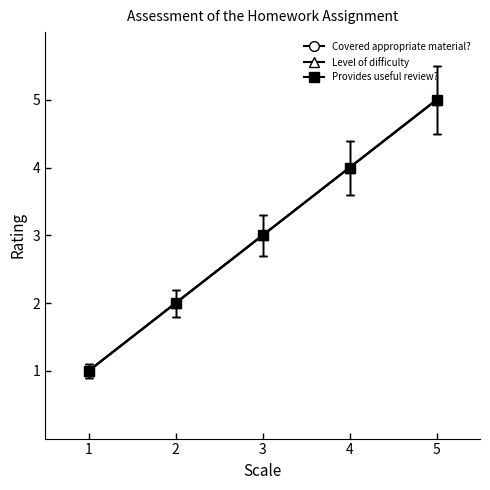

Is this an area chart (filled region under the line)?

No